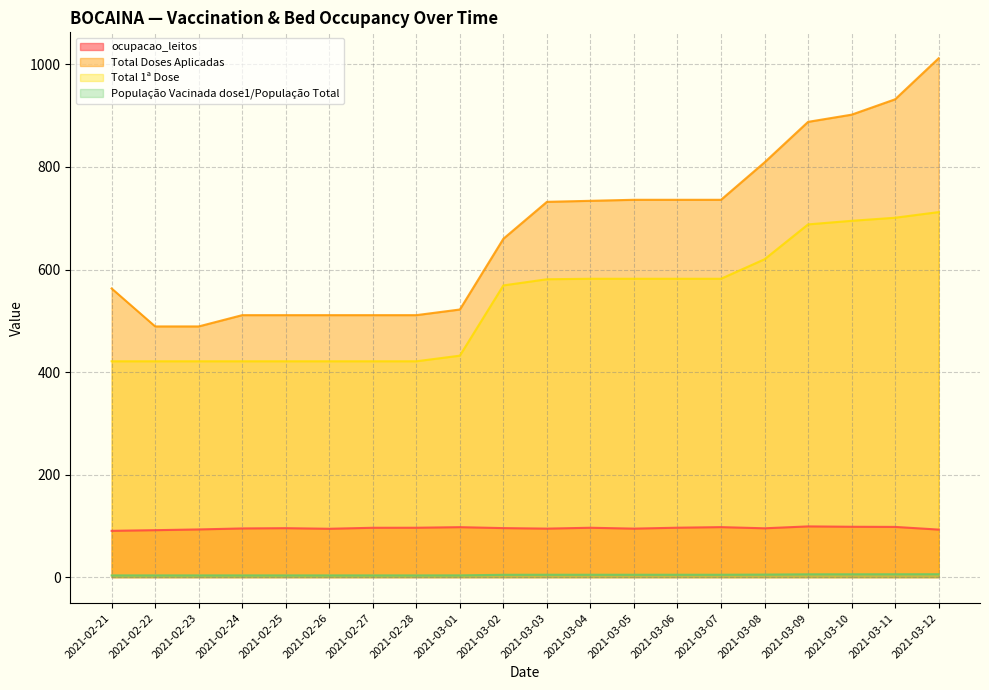

How many values in the ocupacao_leitos series are below 95?

8